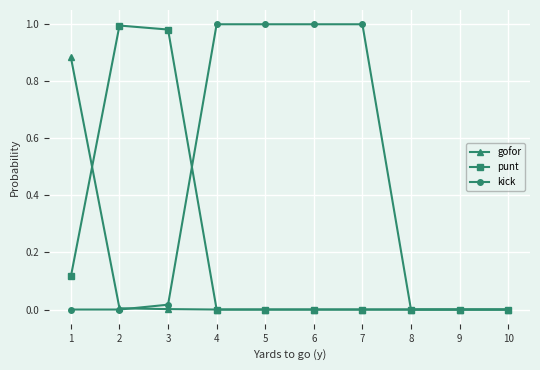

Between 1 and 5, which series saw the biggest shift?

kick